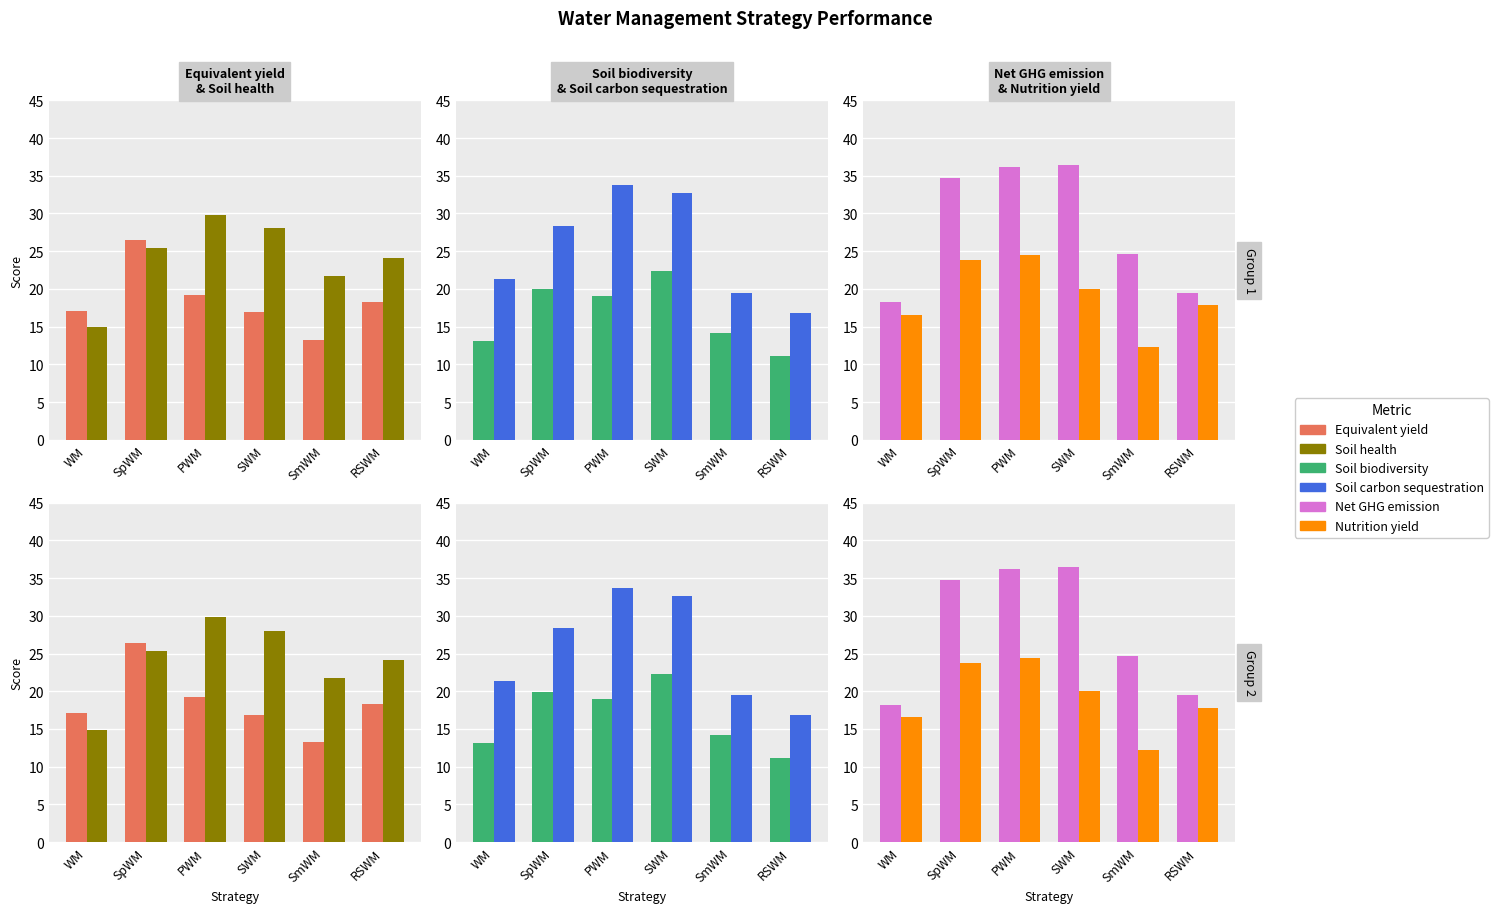

Where does the Equivalent yield series first go above 18?

SpWM